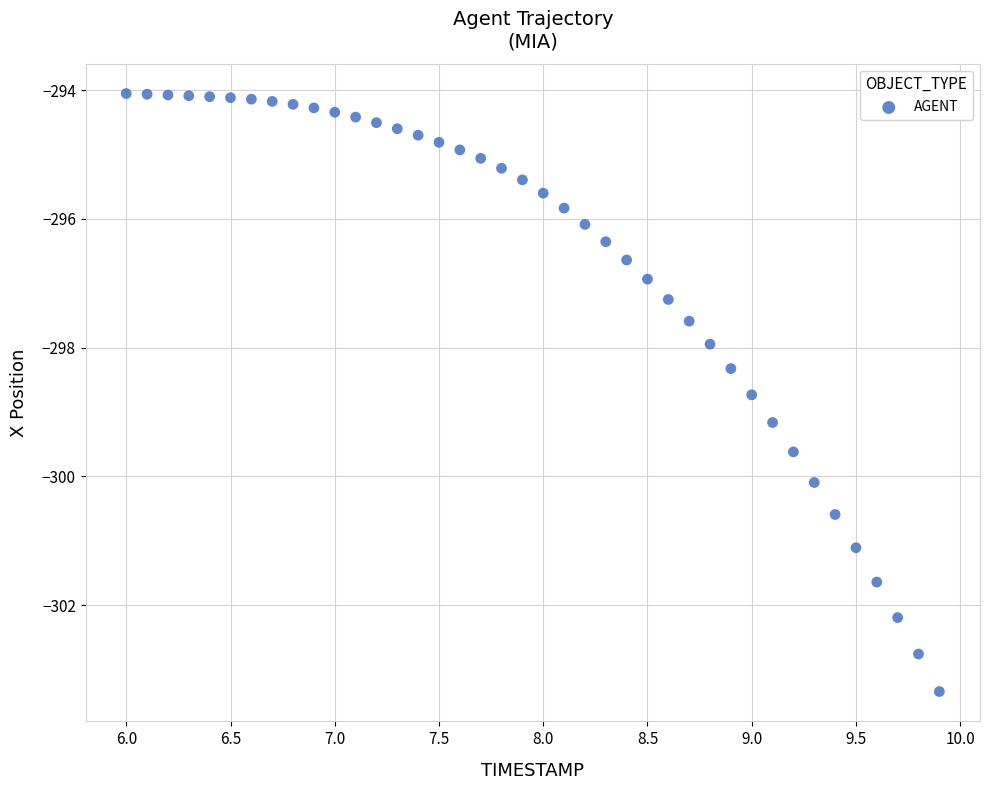

What is the range of Y values (max minus min)?

9.3